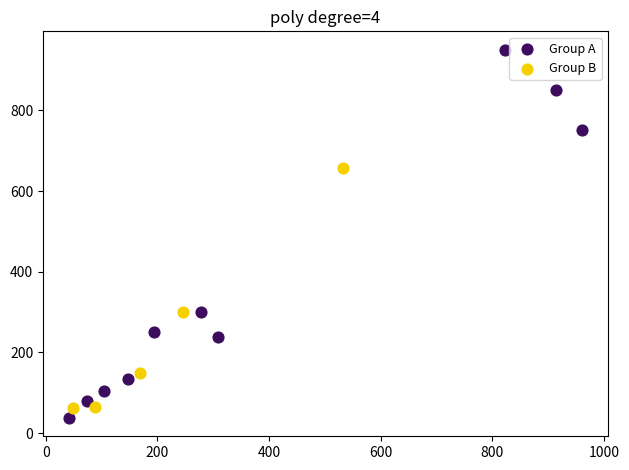

Which series has the widest spread of Y values?

Group A